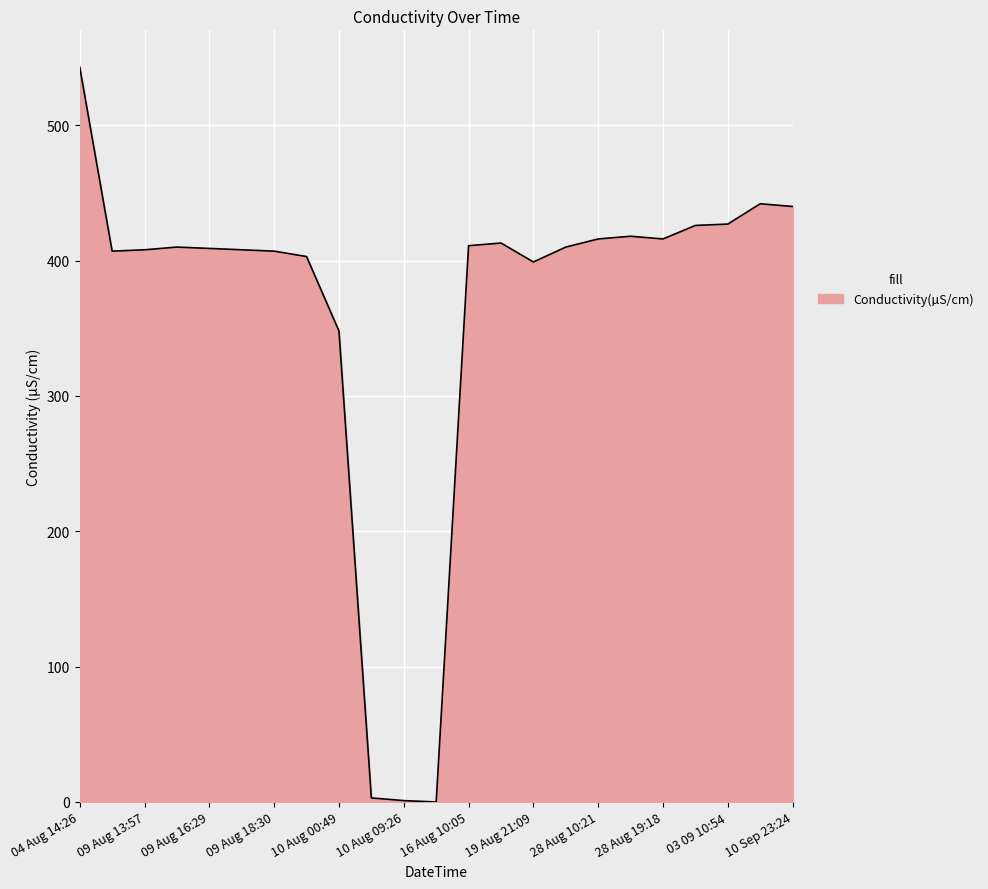

What is the difference between the maximum and minimum values?

543